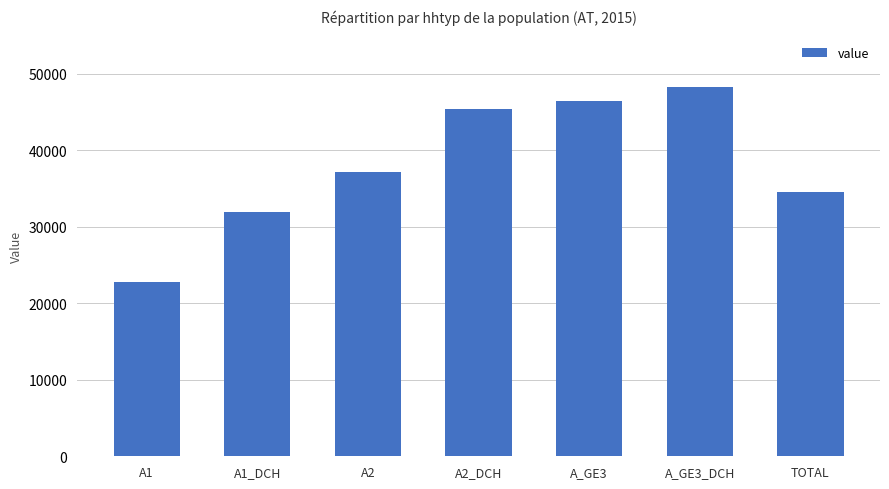

What is the average value?

38068